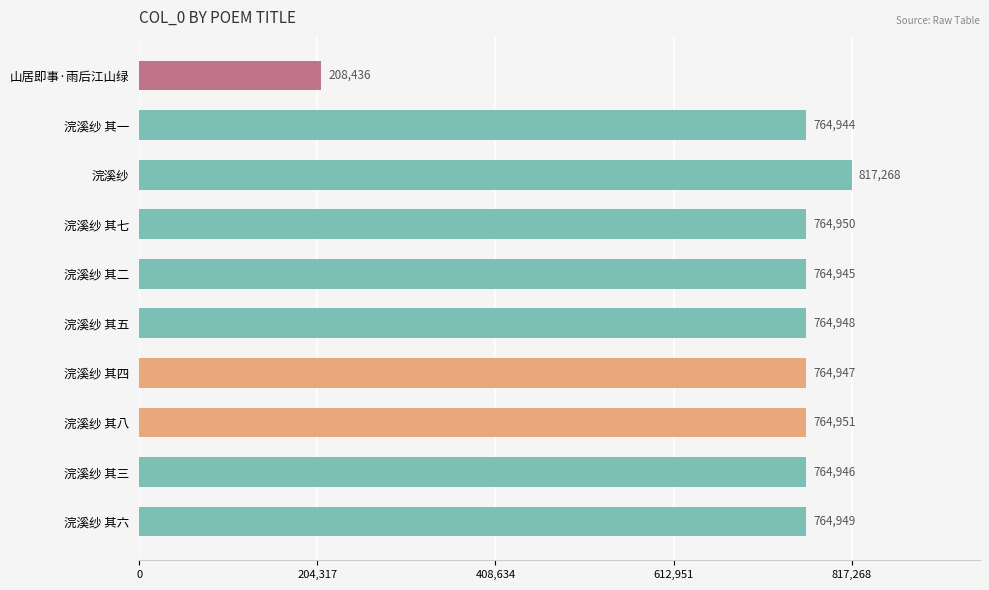

What is the label of the 2nd bar from the top?

浣溪纱 其一